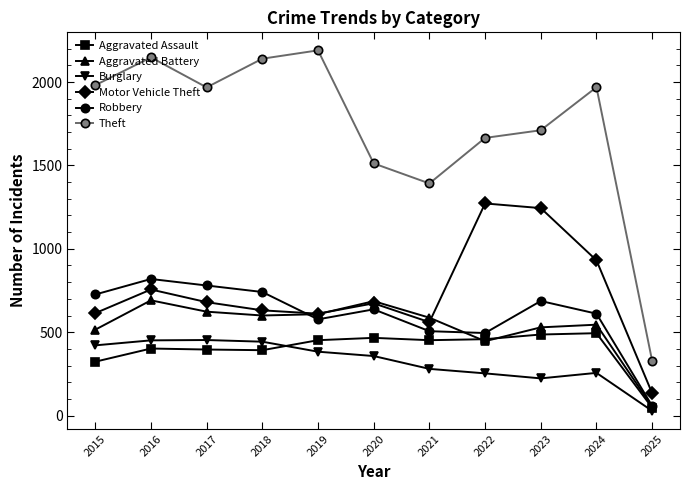

What is the difference between the highest and lowest values at 2018?

1748